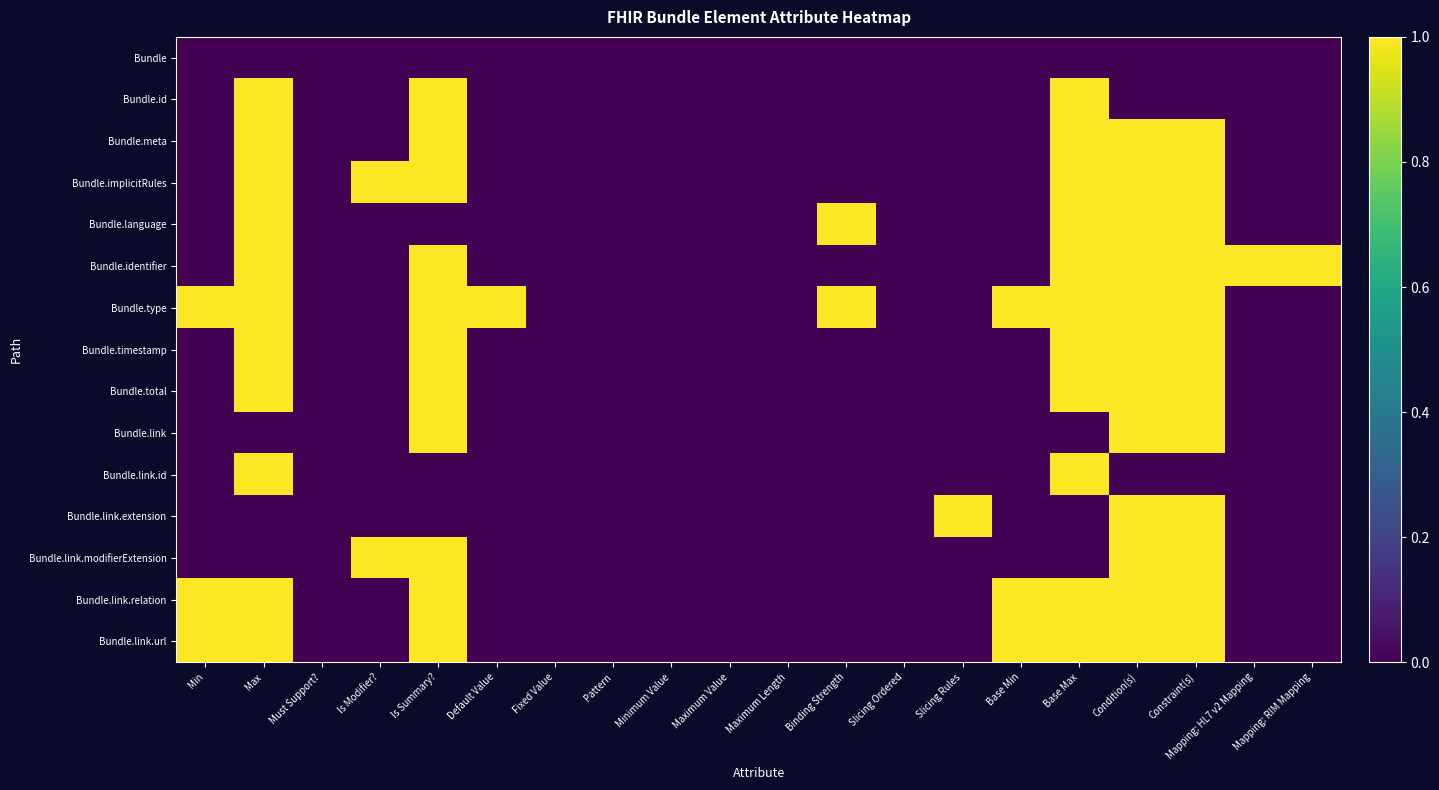

At how many categories does at least one series exceed 0?

13